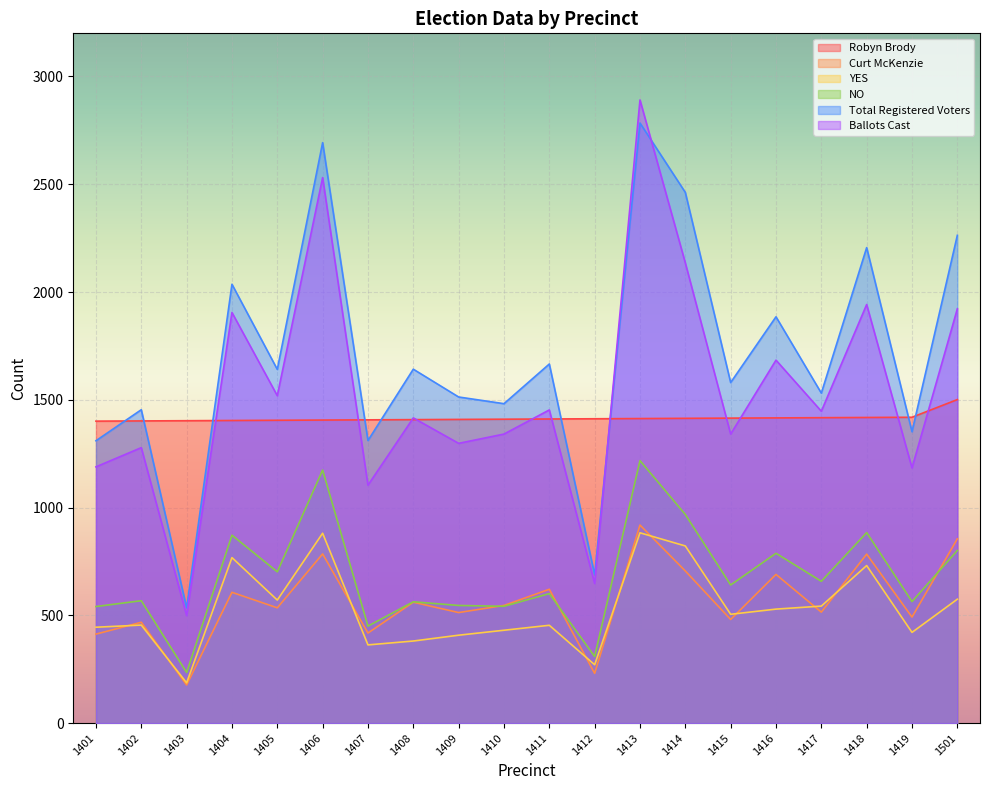

Reading left to right, what are all the values shown in this chart?

Robyn Brody: 1401=1401	1402=1402	1403=1403	1404=1404	1405=1405	1406=1406	1407=1407	1408=1408	1409=1409	1410=1410	1411=1411	1412=1412	1413=1413	1414=1414	1415=1415	1416=1416	1417=1417	1418=1418	1419=1419	1501=1501
Curt McKenzie: 1401=413	1402=468	1403=177	1404=607	1405=535	1406=785	1407=418	1408=561	1409=513	1410=546	1411=621	1412=231	1413=919	1414=706	1415=481	1416=690	1417=515	1418=784	1419=492	1501=855
YES: 1401=445	1402=455	1403=187	1404=768	1405=571	1406=881	1407=363	1408=381	1409=408	1410=431	1411=454	1412=271	1413=883	1414=822	1415=505	1416=529	1417=543	1418=731	1419=421	1501=575
NO: 1401=541	1402=568	1403=235	1404=872	1405=702	1406=1174	1407=450	1408=563	1409=546	1410=542	1411=601	1412=309	1413=1218	1414=968	1415=641	1416=788	1417=658	1418=884	1419=564	1501=801
Total Registered Voters: 1401=1310	1402=1454	1403=535	1404=2036	1405=1641	1406=2693	1407=1311	1408=1642	1409=1513	1410=1482	1411=1666	1412=688	1413=2784	1414=2462	1415=1580	1416=1885	1417=1531	1418=2206	1419=1352	1501=2263
Ballots Cast: 1401=1189	1402=1278	1403=499	1404=1905	1405=1519	1406=2531	1407=1104	1408=1416	1409=1298	1410=1341	1411=1453	1412=648	1413=2891	1414=2135	1415=1341	1416=1684	1417=1447	1418=1942	1419=1184	1501=1922